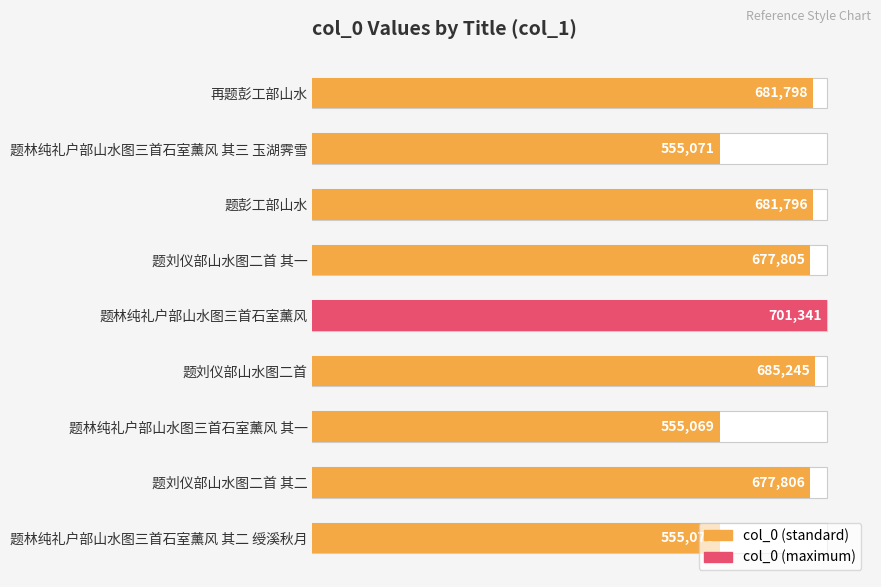

Reading left to right, list all the values displayed in this chart.

681798	555071	681796	677805	701341	685245	555069	677806	555070